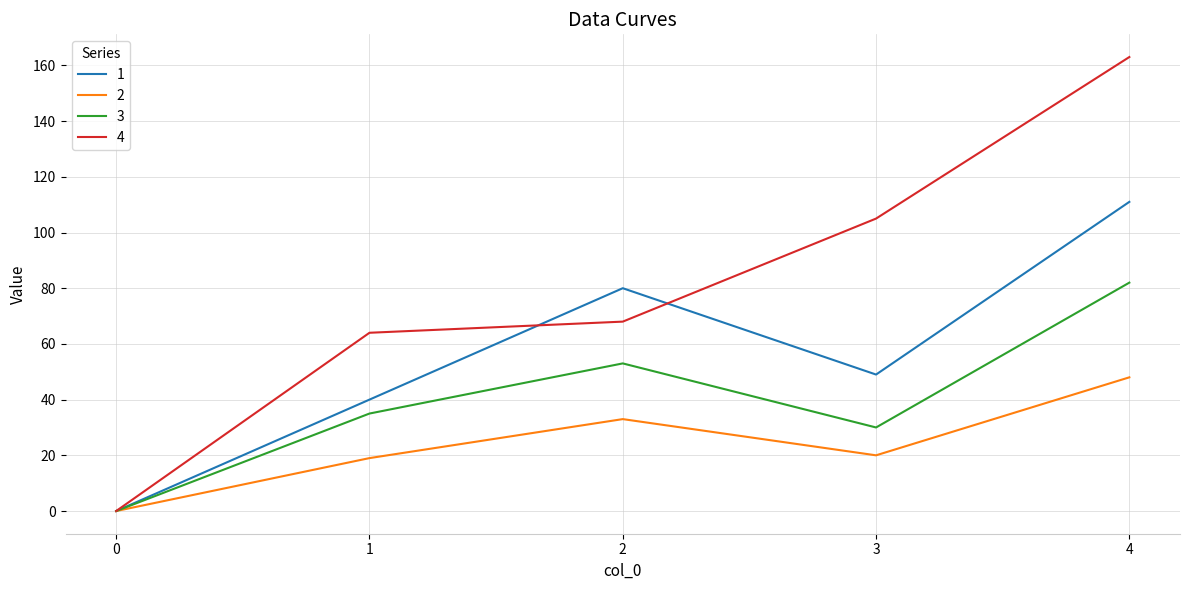

How many lines are shown in the chart?

4